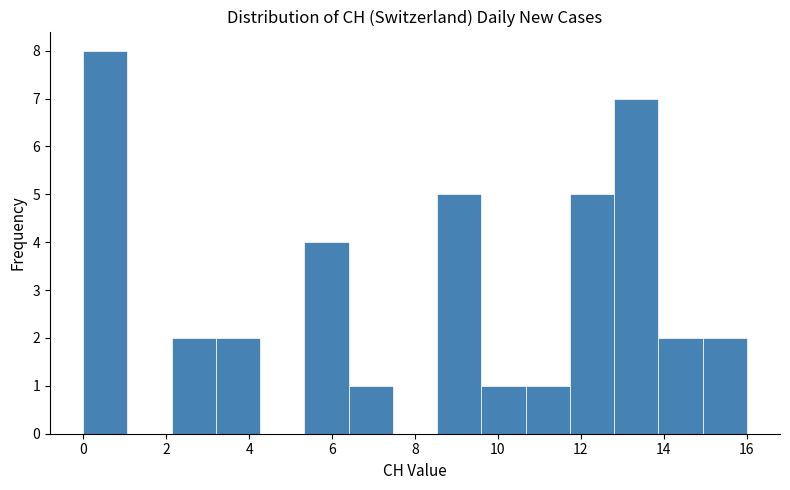

Which range on the x-axis has the tallest bar?

0.0 to 1.0